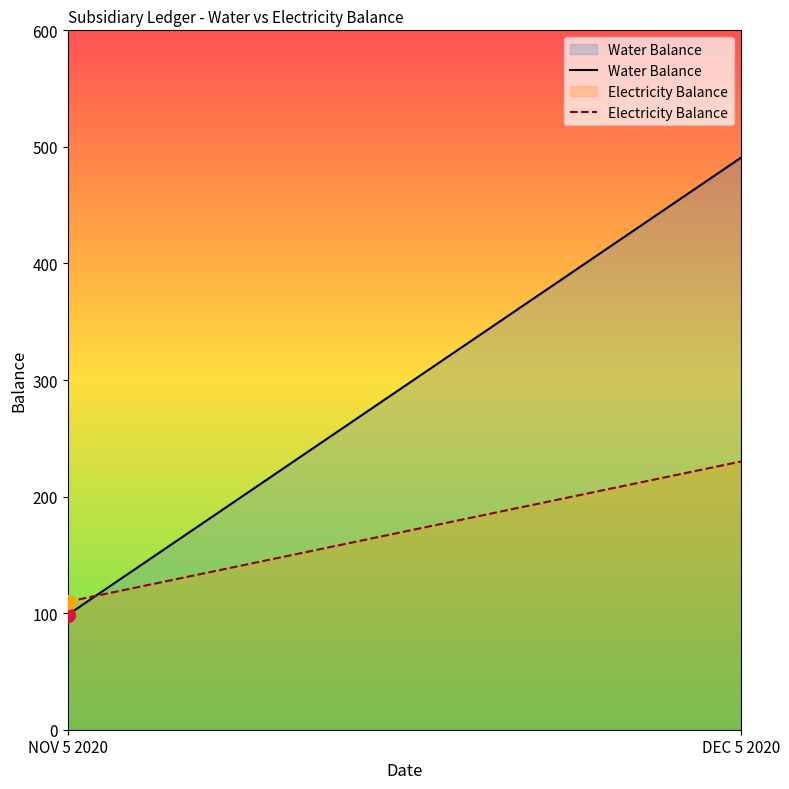

Between DEC 5 2020 and NOV 5 2020, which is larger?

DEC 5 2020